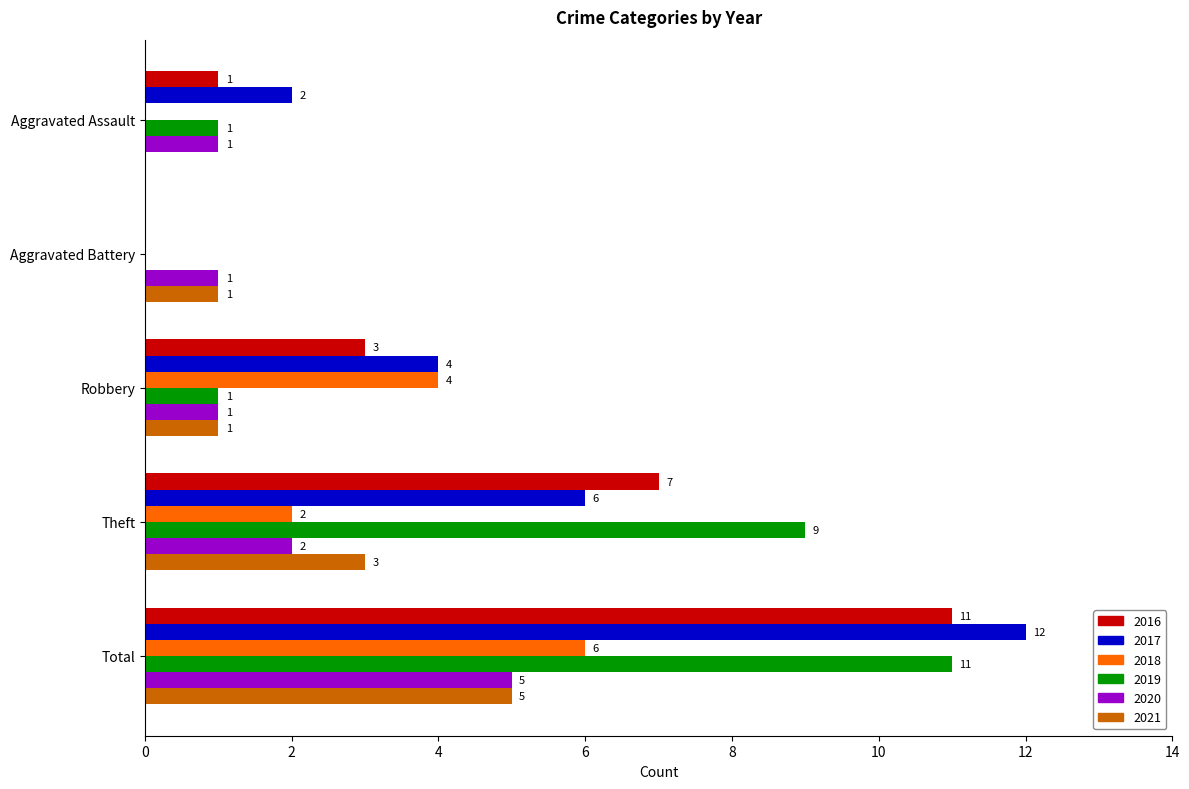

The value of 2021 at Robbery is 0. True or false?

False